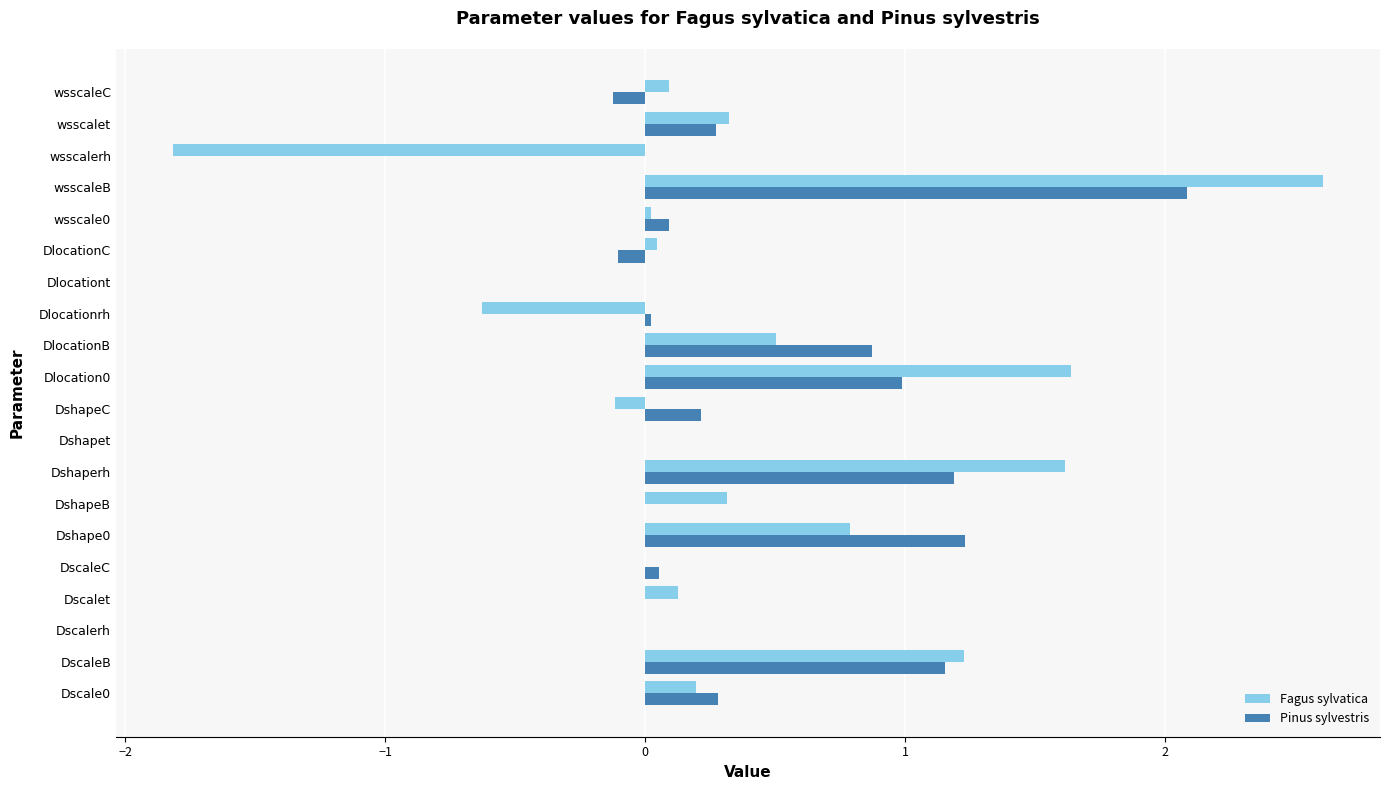

Which series has the largest range (max minus min)?

Fagus sylvatica